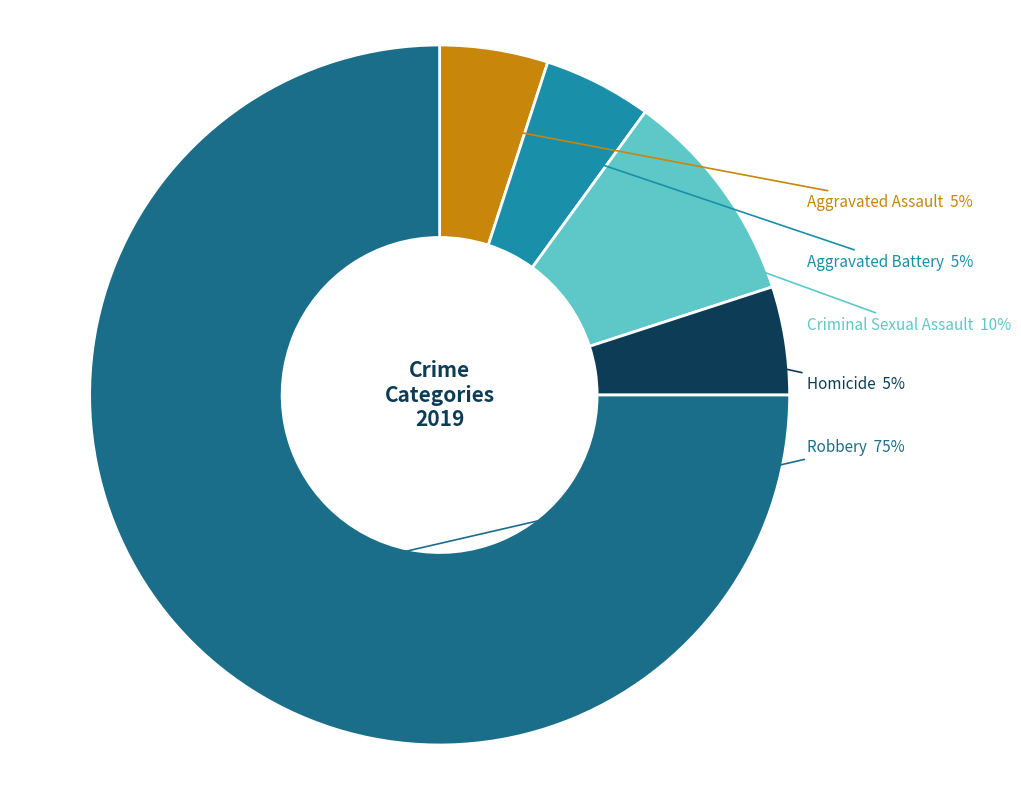

Is there a majority slice in this chart?

Yes